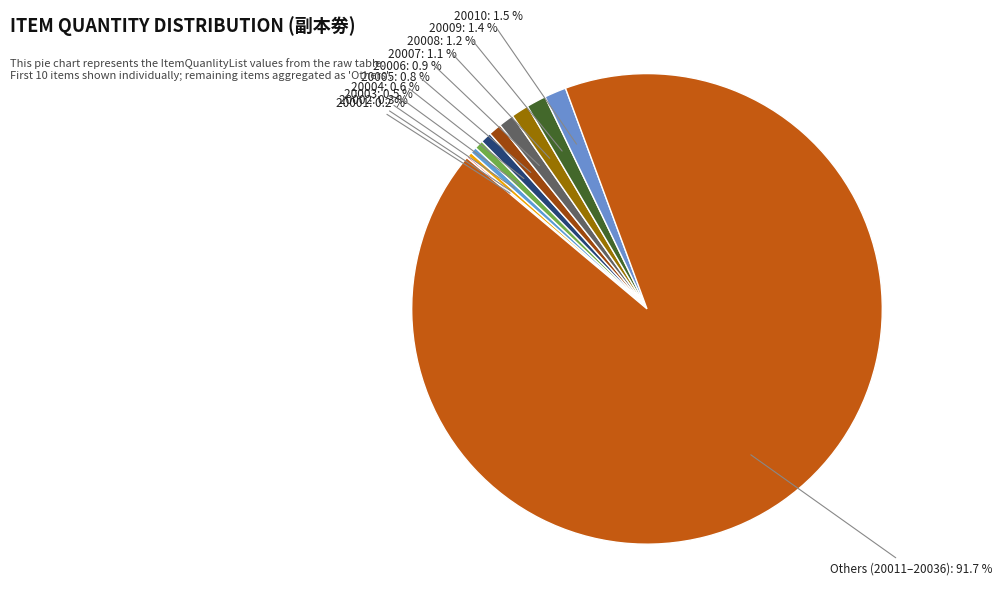

Count the number of slices in the pie.

11